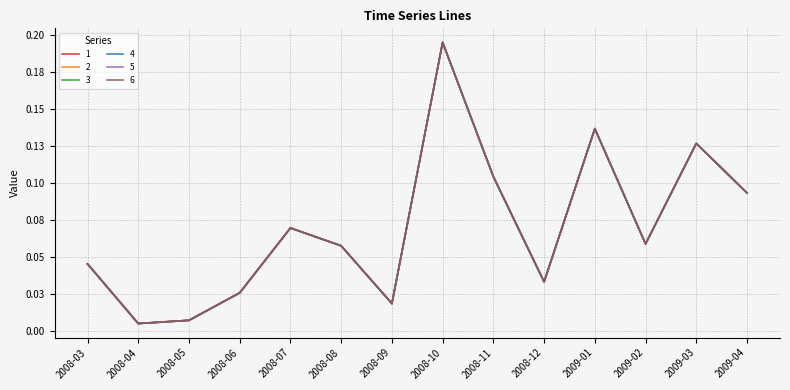

At which label does 1 reach its peak?

2008-10